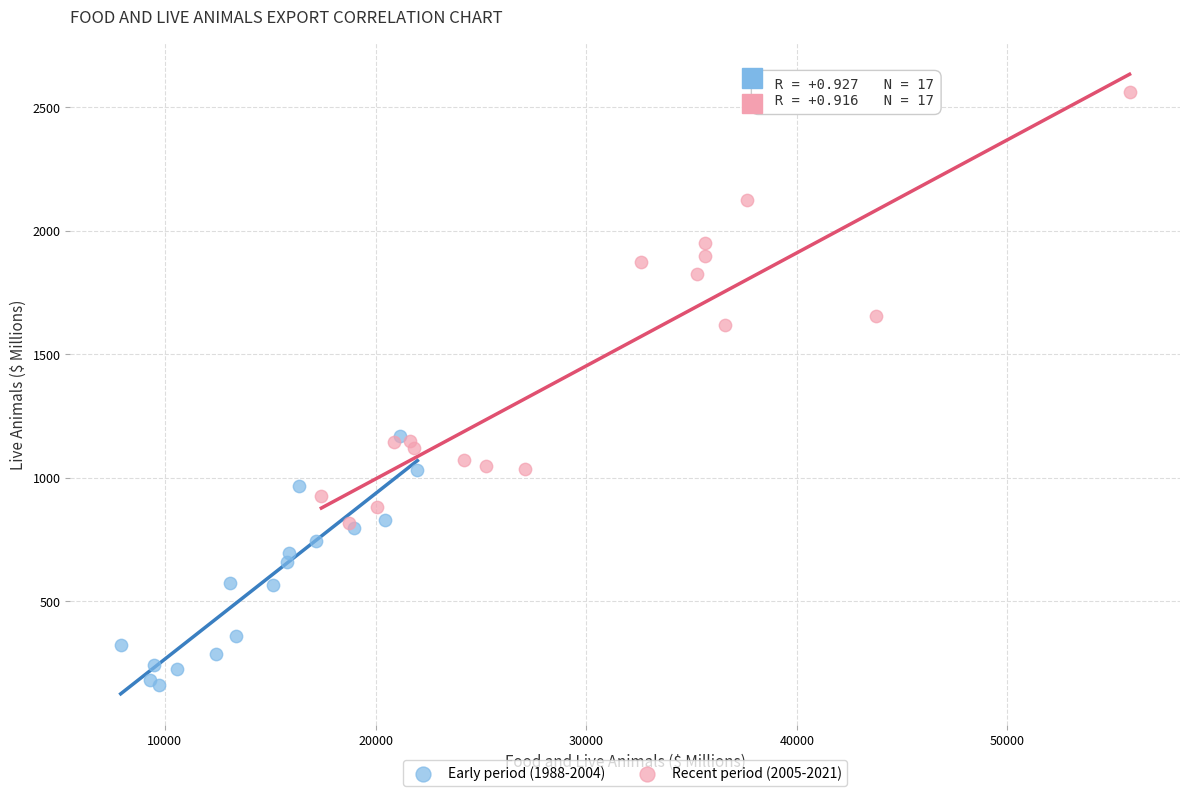

Which series has the widest spread of Y values?

Recent period (2005-2021)